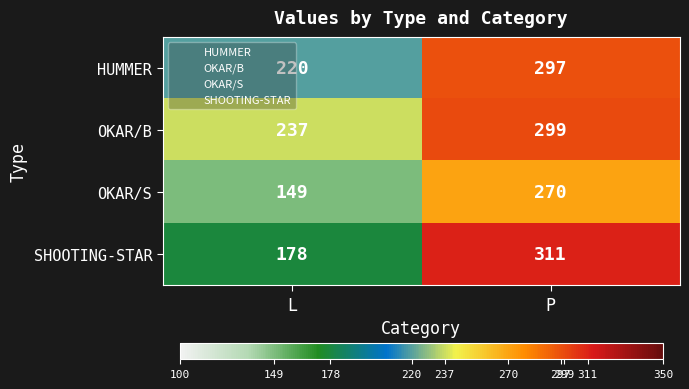

What is the smallest value displayed?

149